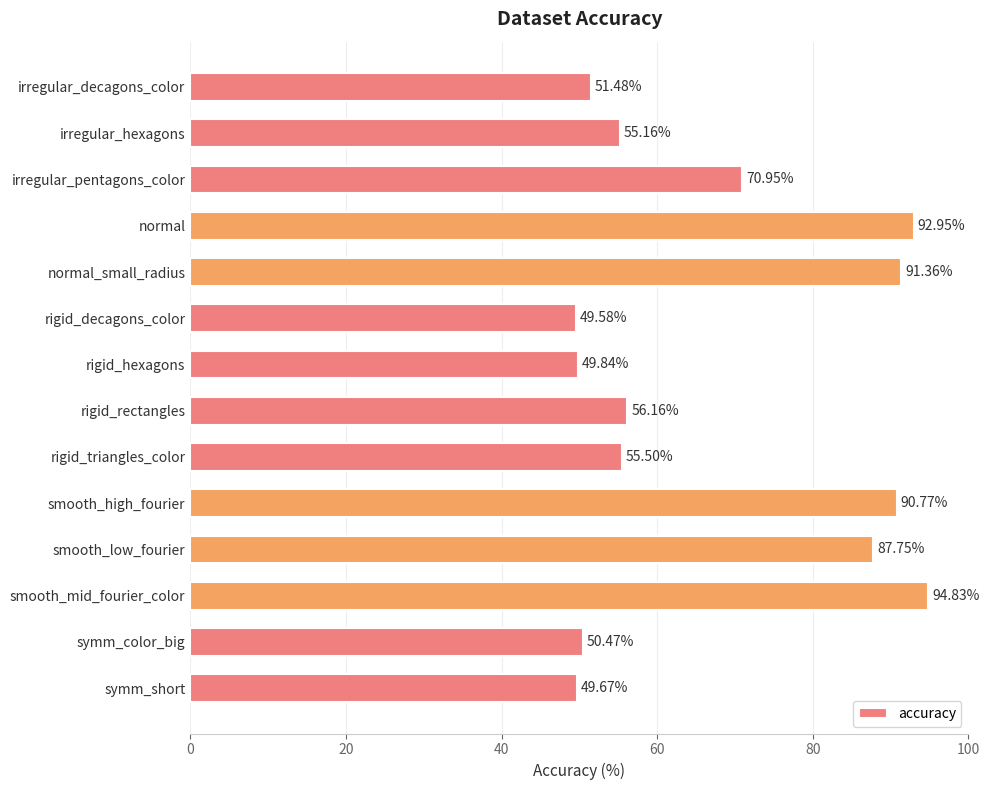

Where is the data nearest to the value 72?

irregular_pentagons_color